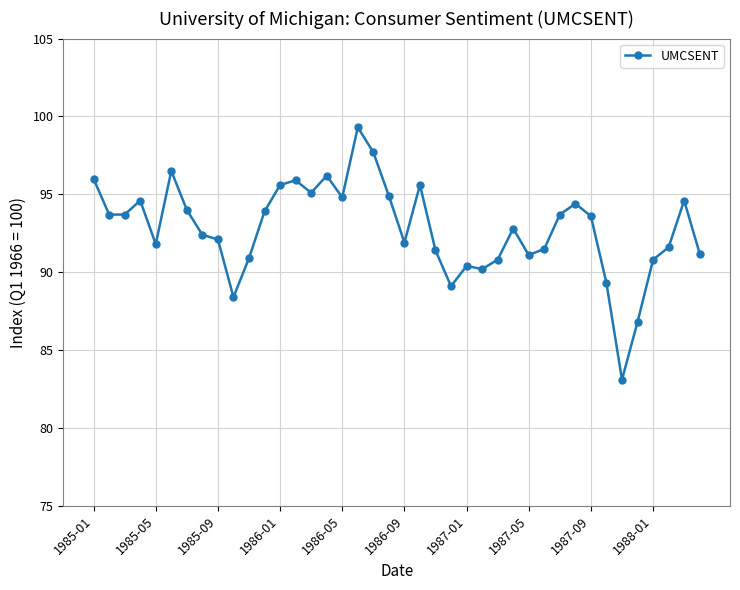

What is the greatest value displayed?

99.3